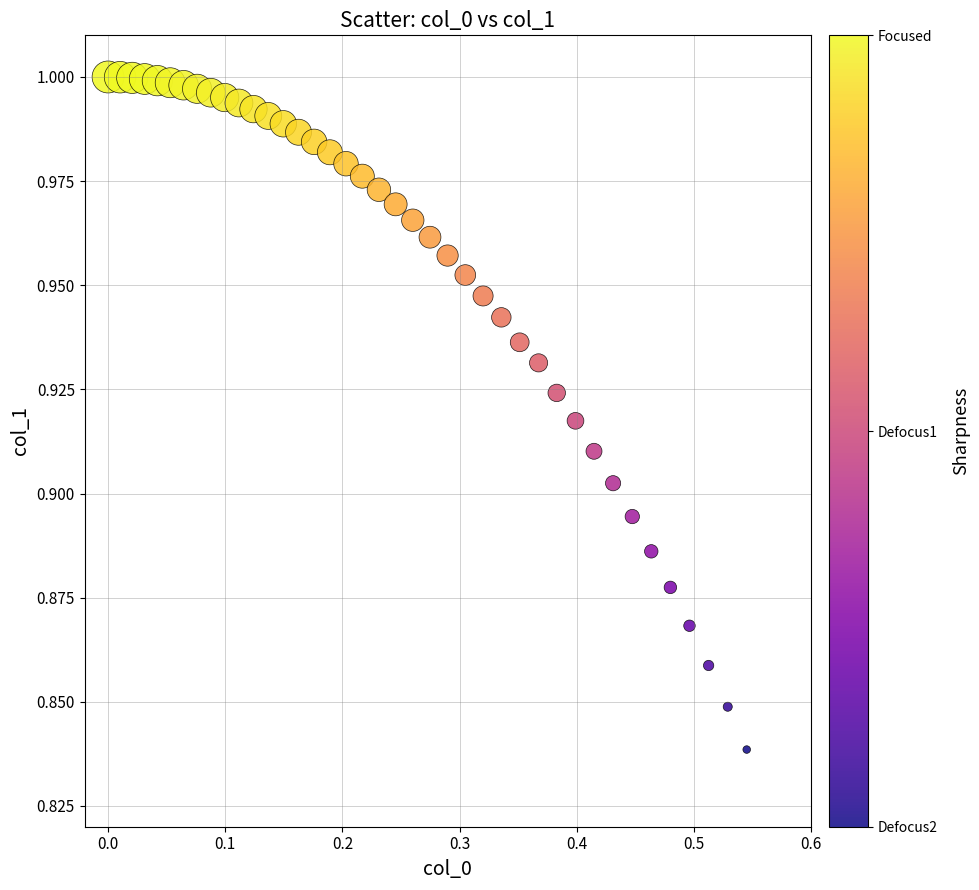

What is the range of X values (max minus min)?

0.5